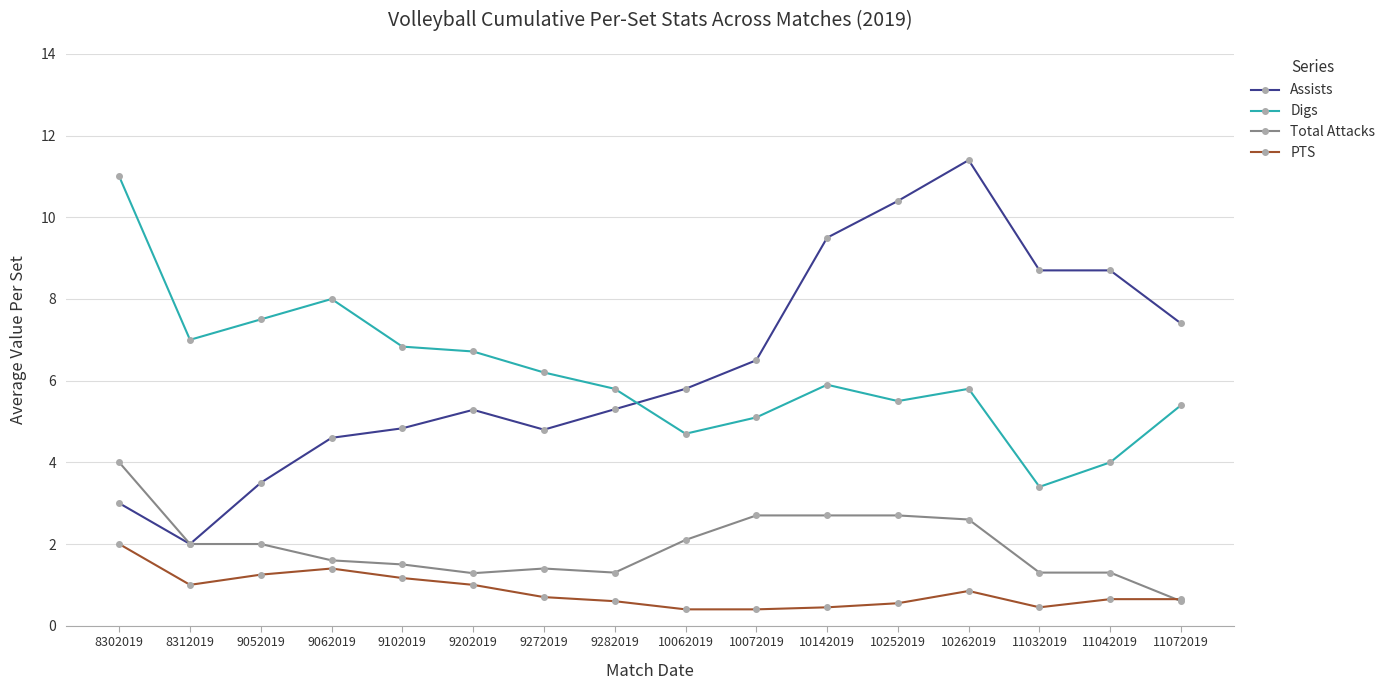

At which category does Assists reach its first local valley?

8312019